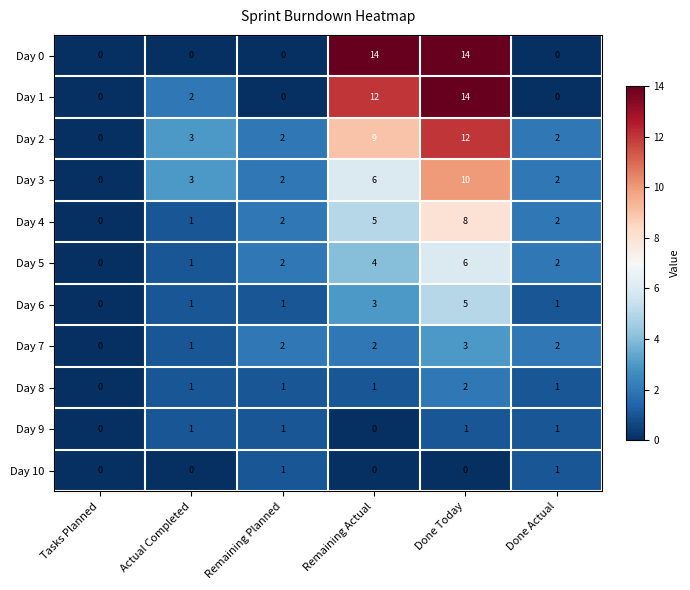

What is the spread (max minus min) of values at Remaining Actual?

14